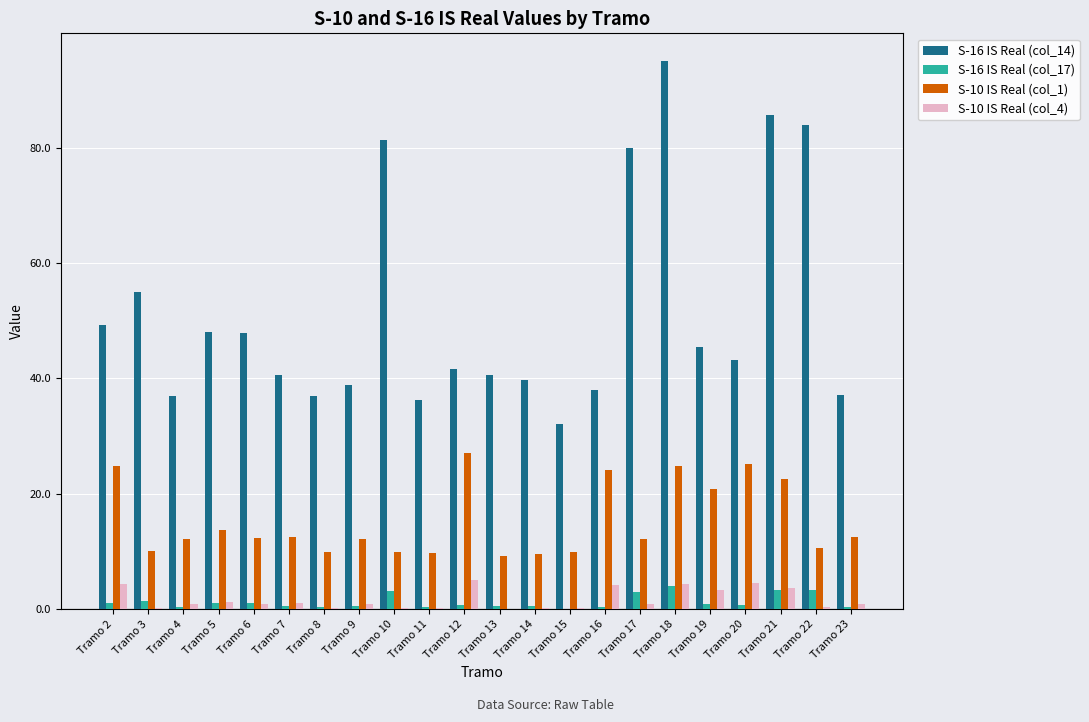

What is the spread (max minus min) of values at Tramo 22?

83.6